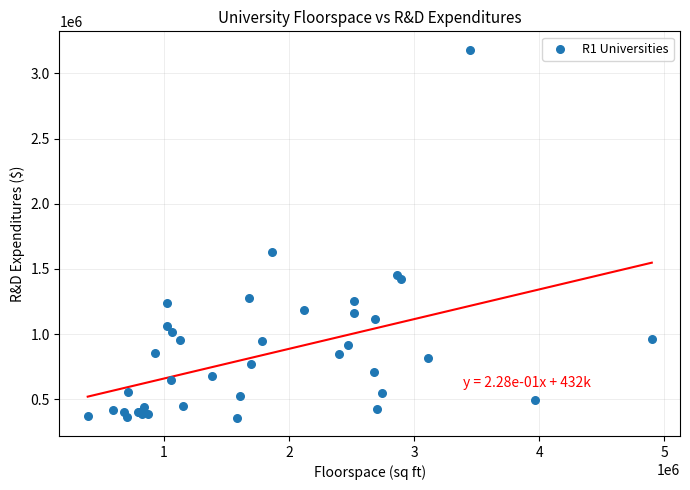

What Y value in the scatter plot is closest to 1770830?

1631950